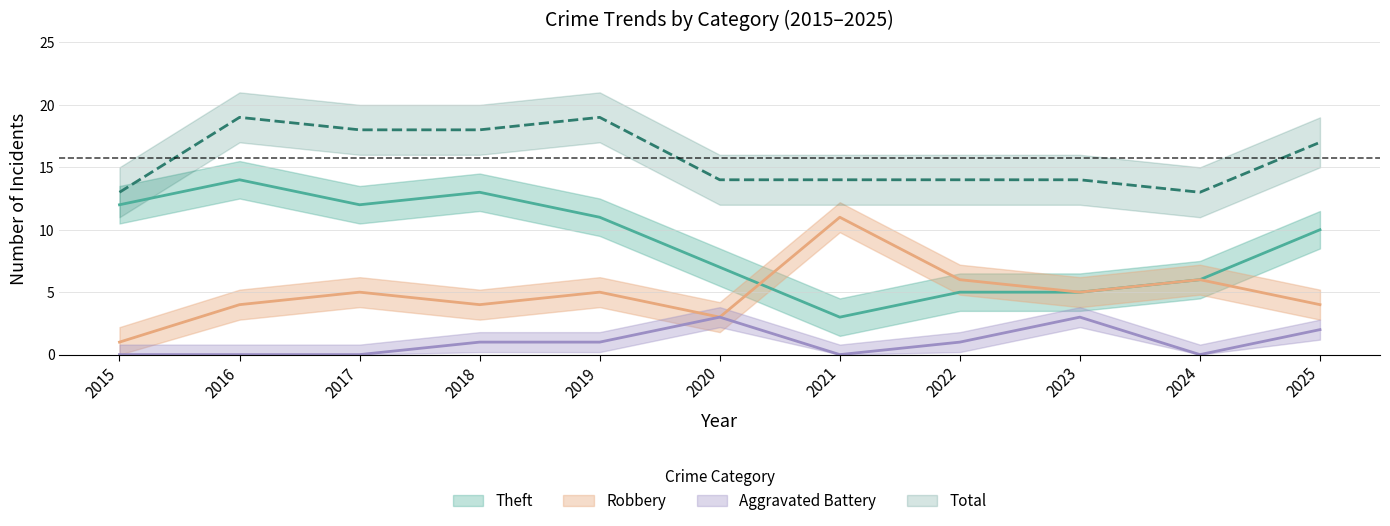

What is the difference between the maximum and minimum values in the Robbery series?

10